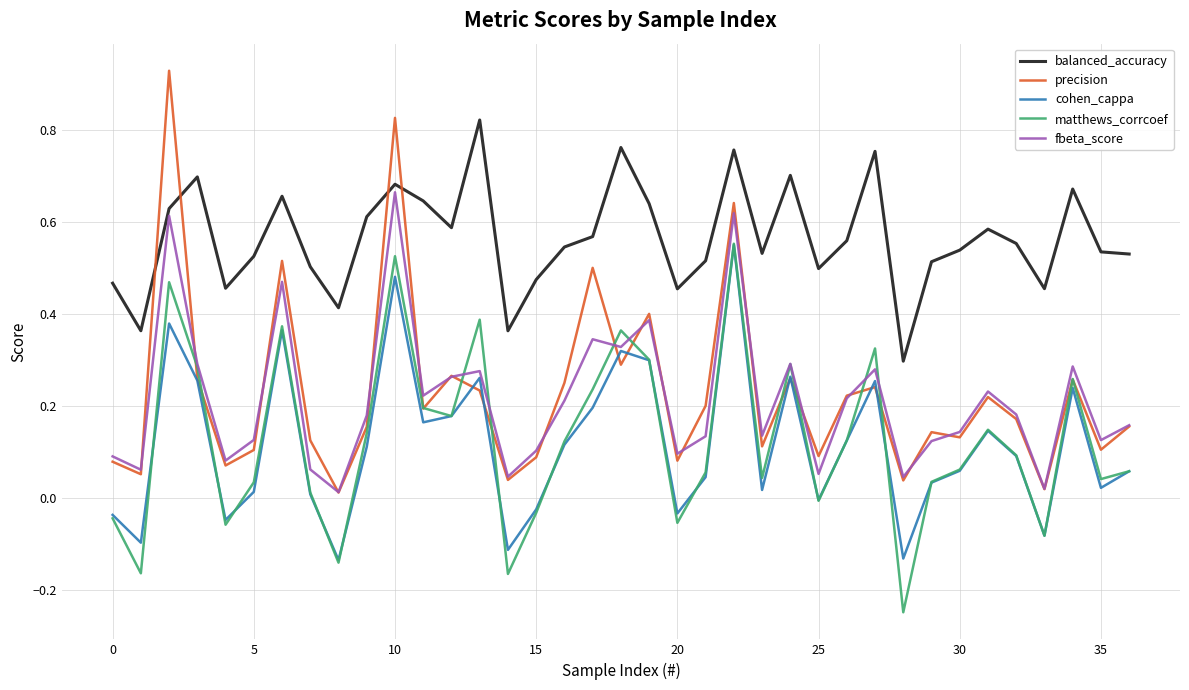

How many times do precision and balanced_accuracy cross each other?

4